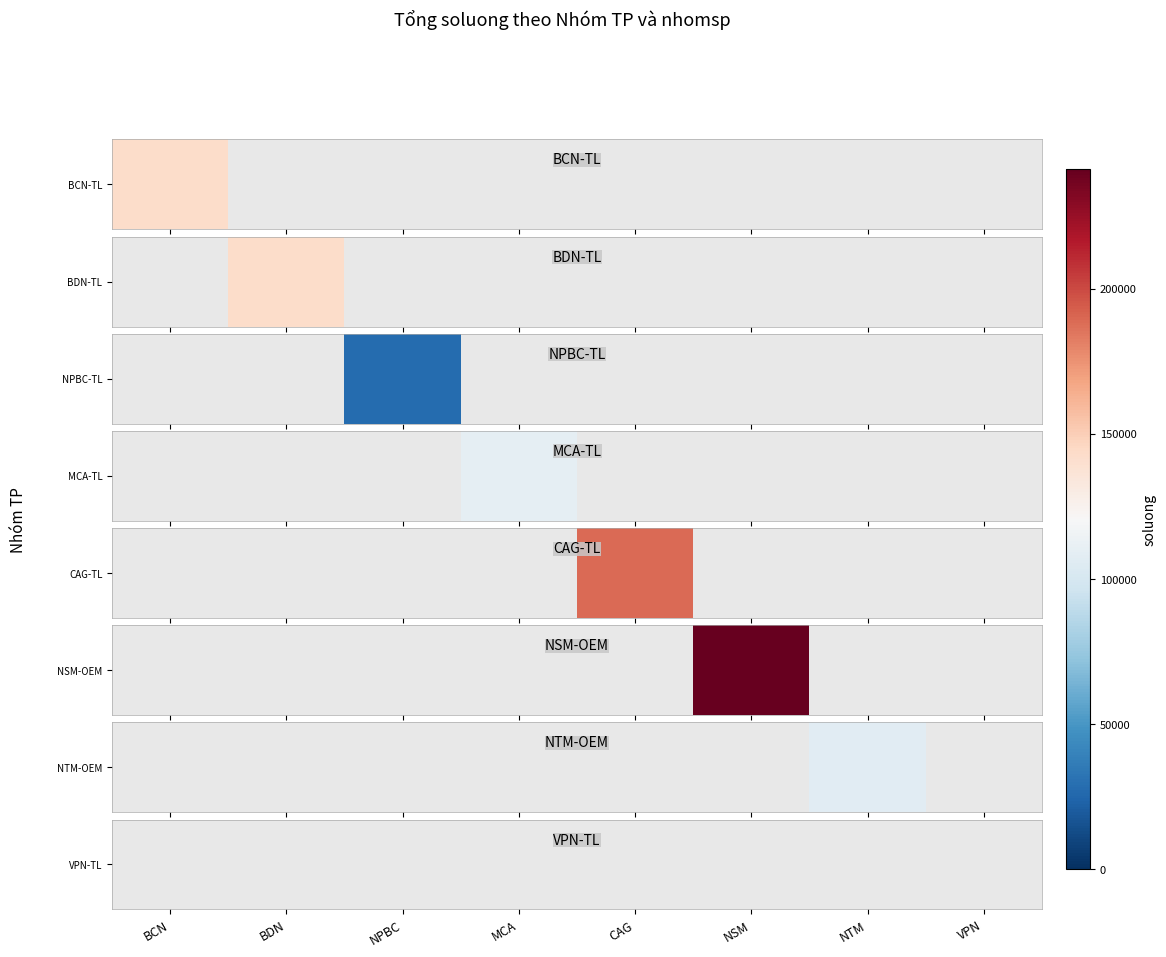

How many distinct data groups are displayed?

1